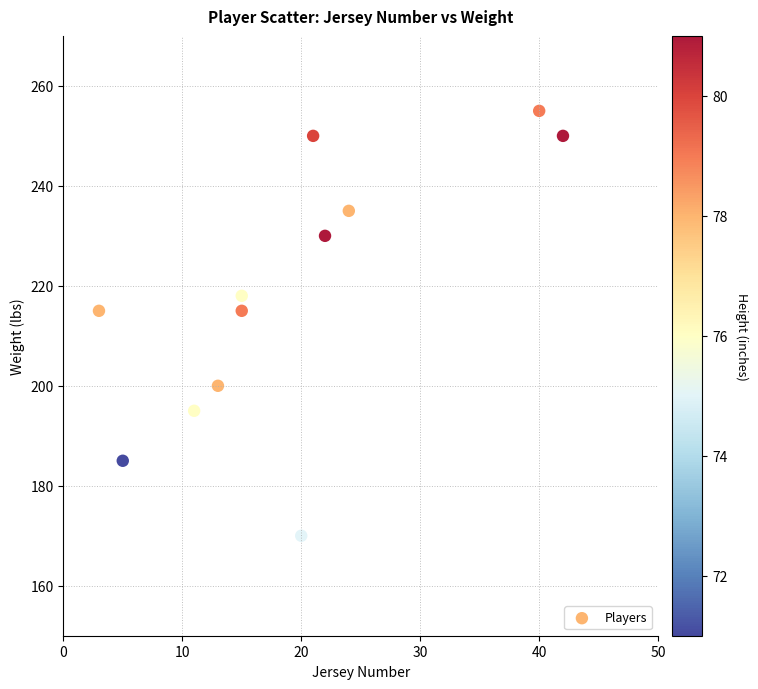

What is the average Y value?

218